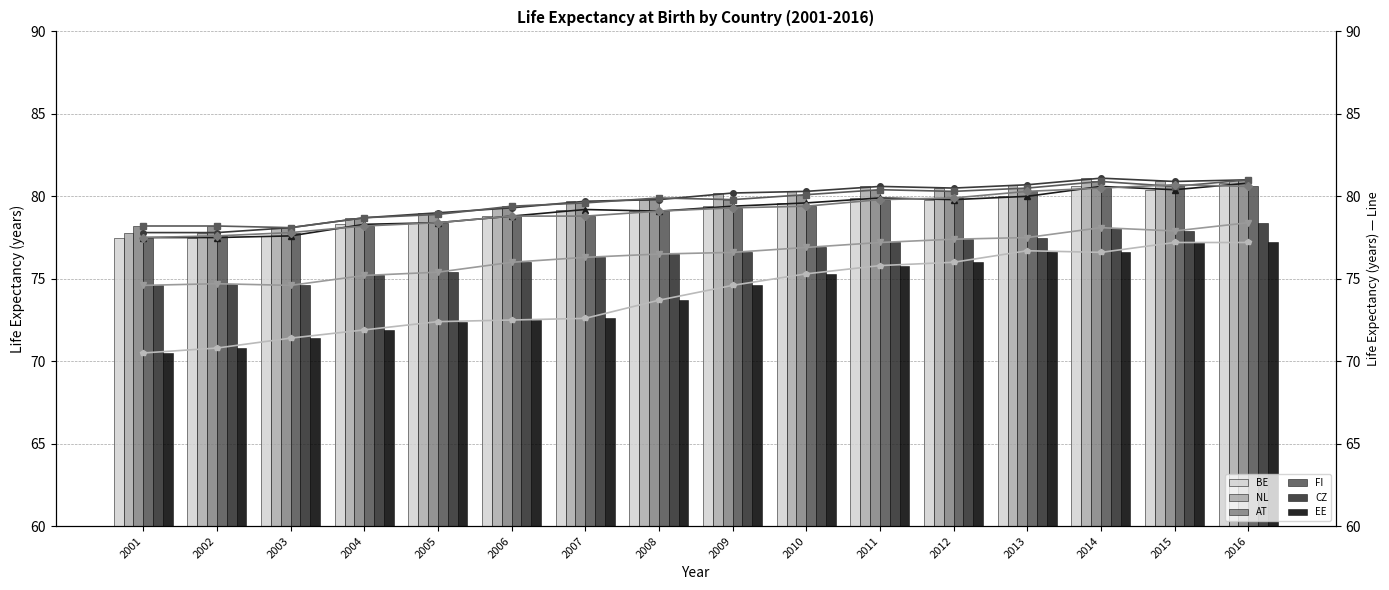

Which series changed the most between 2009 and 2011?

EE